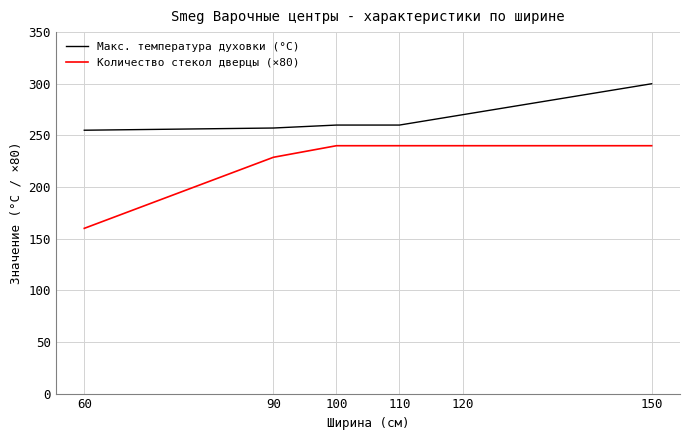

List the series in order of their peak value, lowest first.

Количество стекол дверцы (×80), Макс. температура духовки (°С)